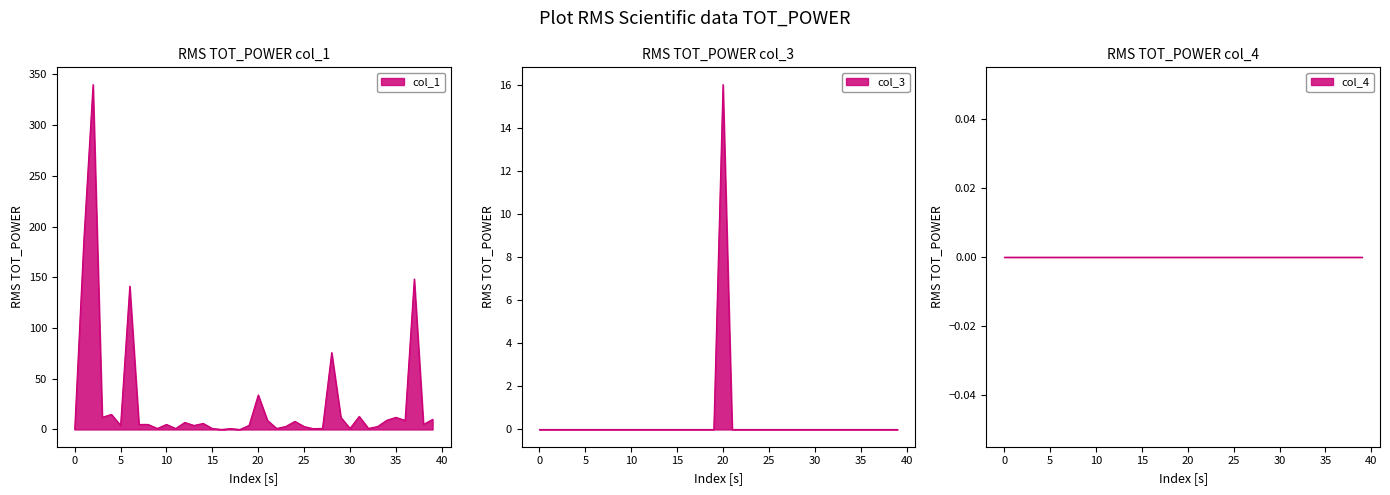

What is the difference between the maximum and minimum values in the col_1 series?

340.0